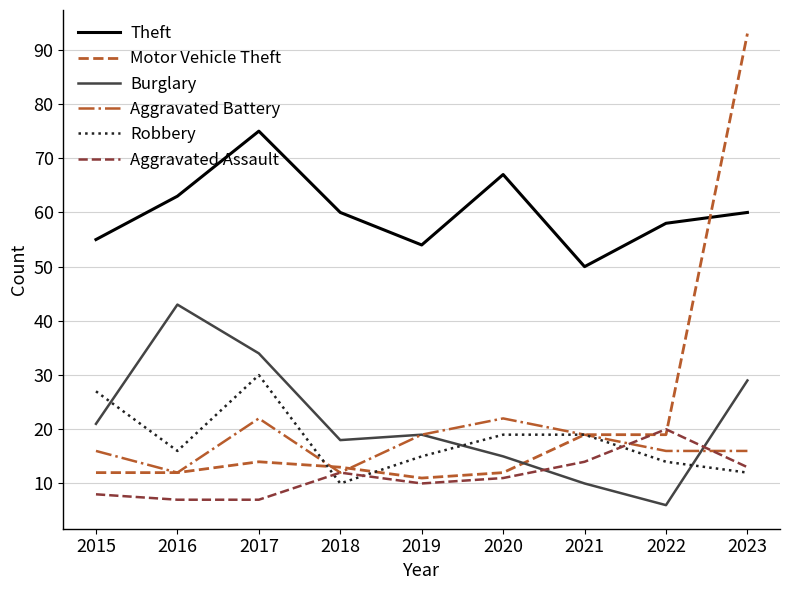

True or false: Burglary has more than 1 interior local peaks.

True